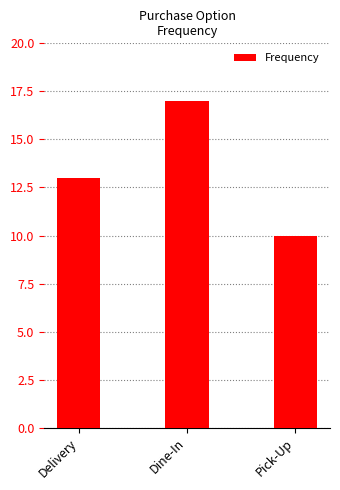

What is the label of the 1st bar from the right?

Pick-Up